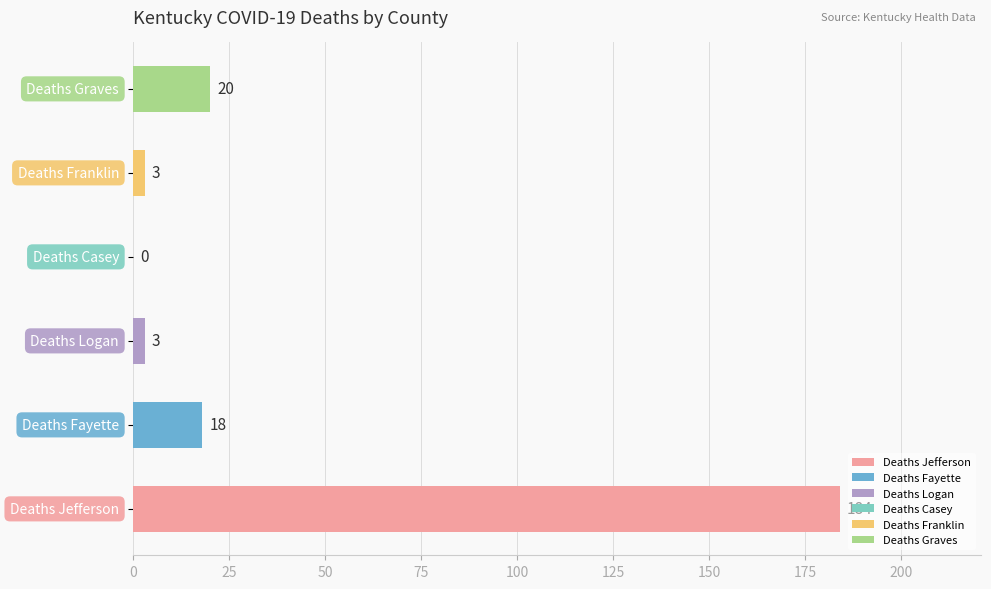

What is the sum of all values?

228